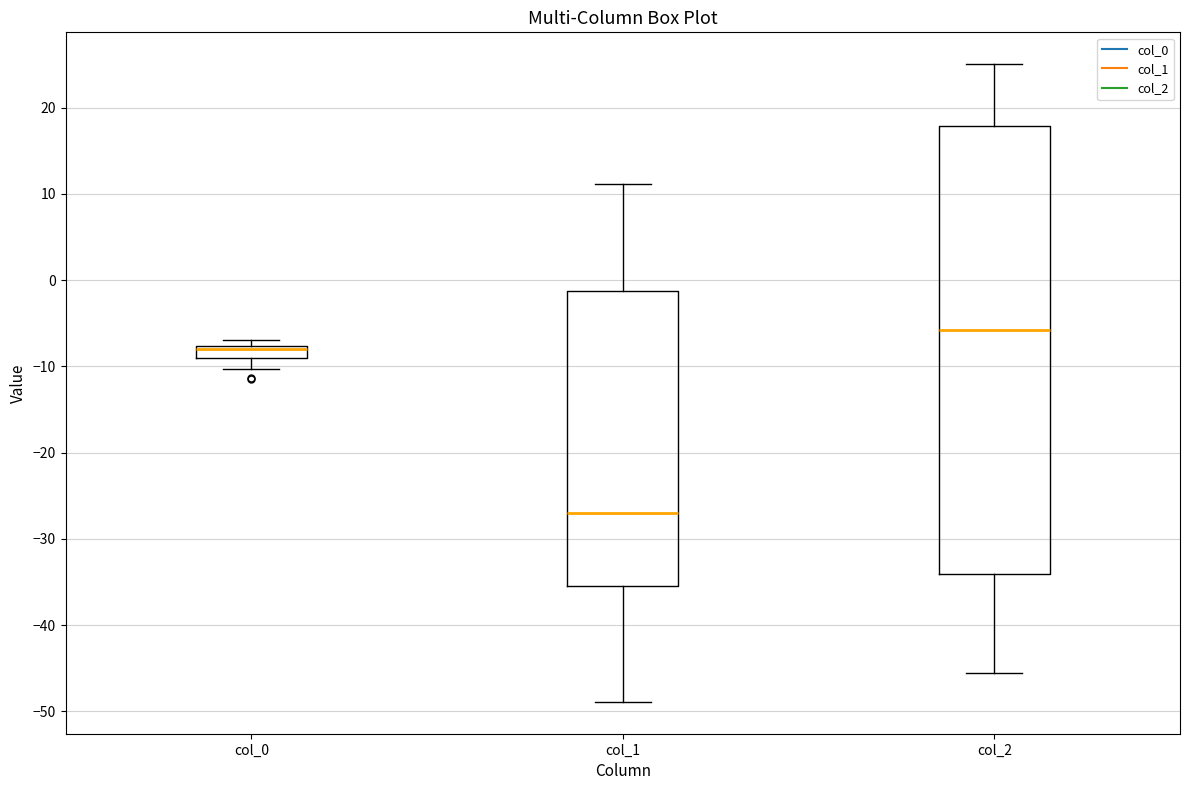

Comparing the boxes themselves (not the whiskers), which one is the tallest?

col_2